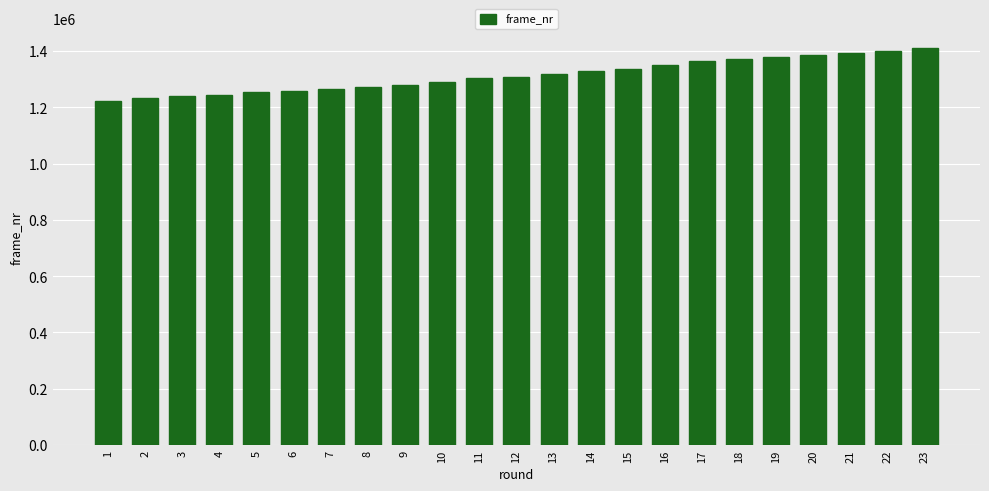

What is the minimum value shown in the chart?

1223330